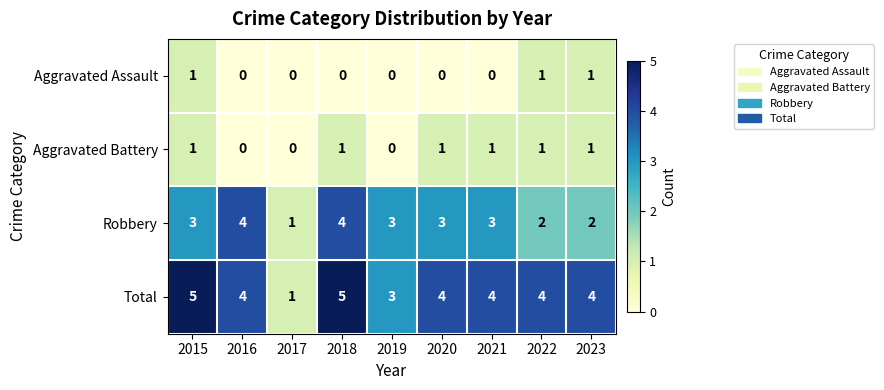

Count the number of data series in this chart.

4